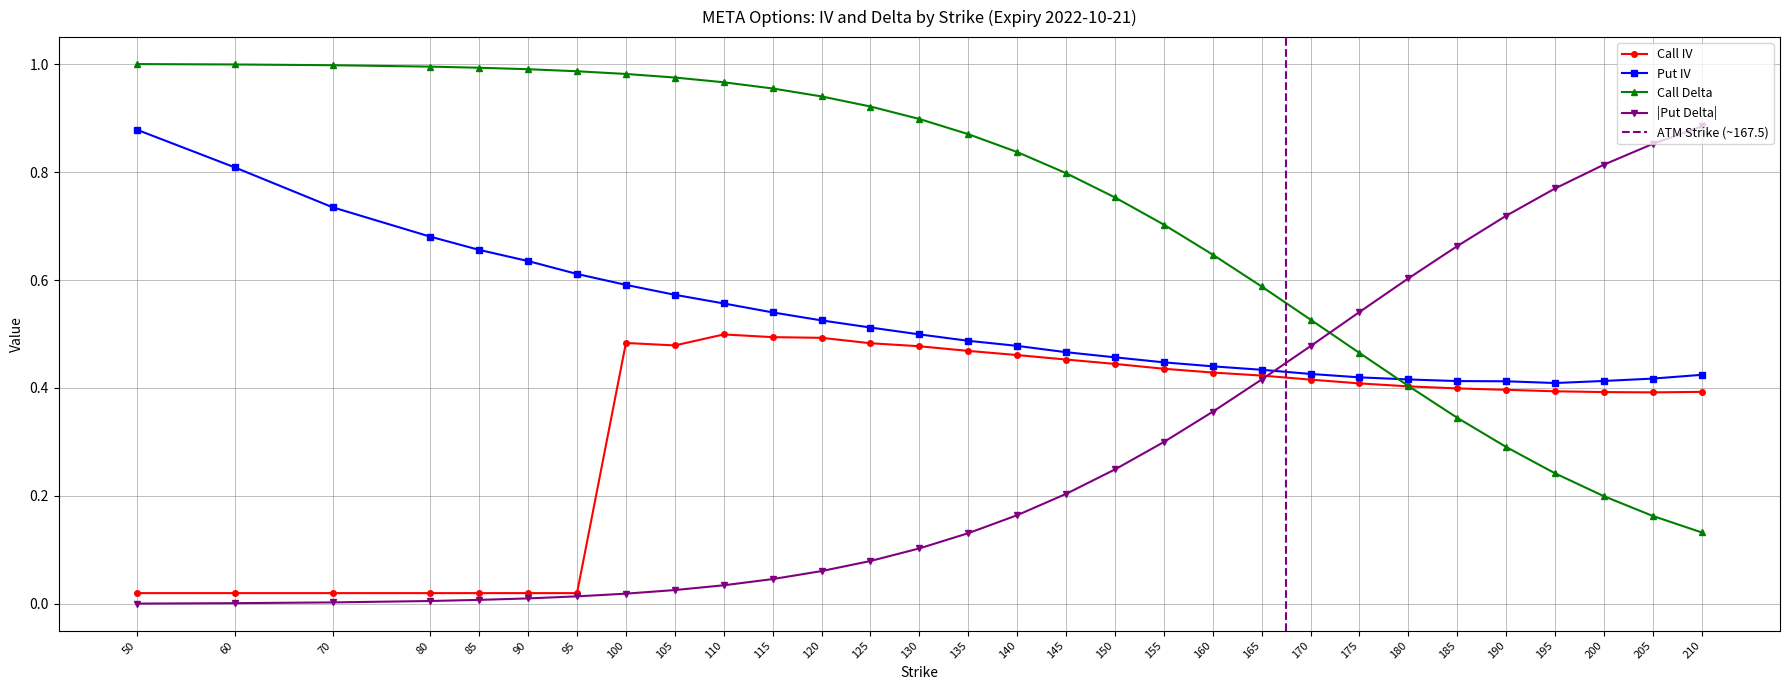

The value of Call IV at 100 is 0.5. True or false?

True